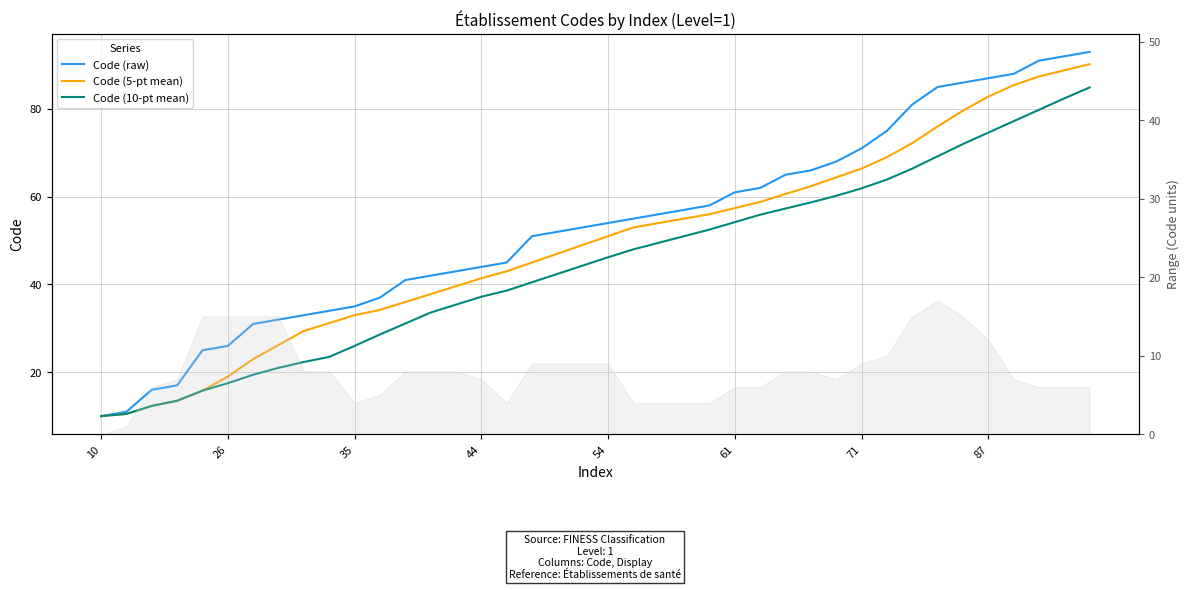

What is the maximum value for Code (5-pt mean)?

90.2